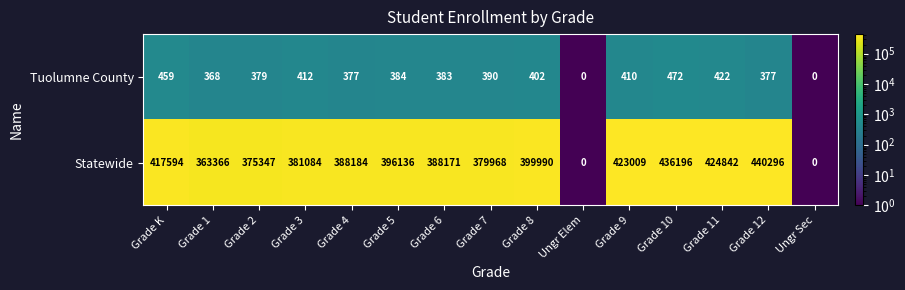

Count the number of data series in this chart.

2